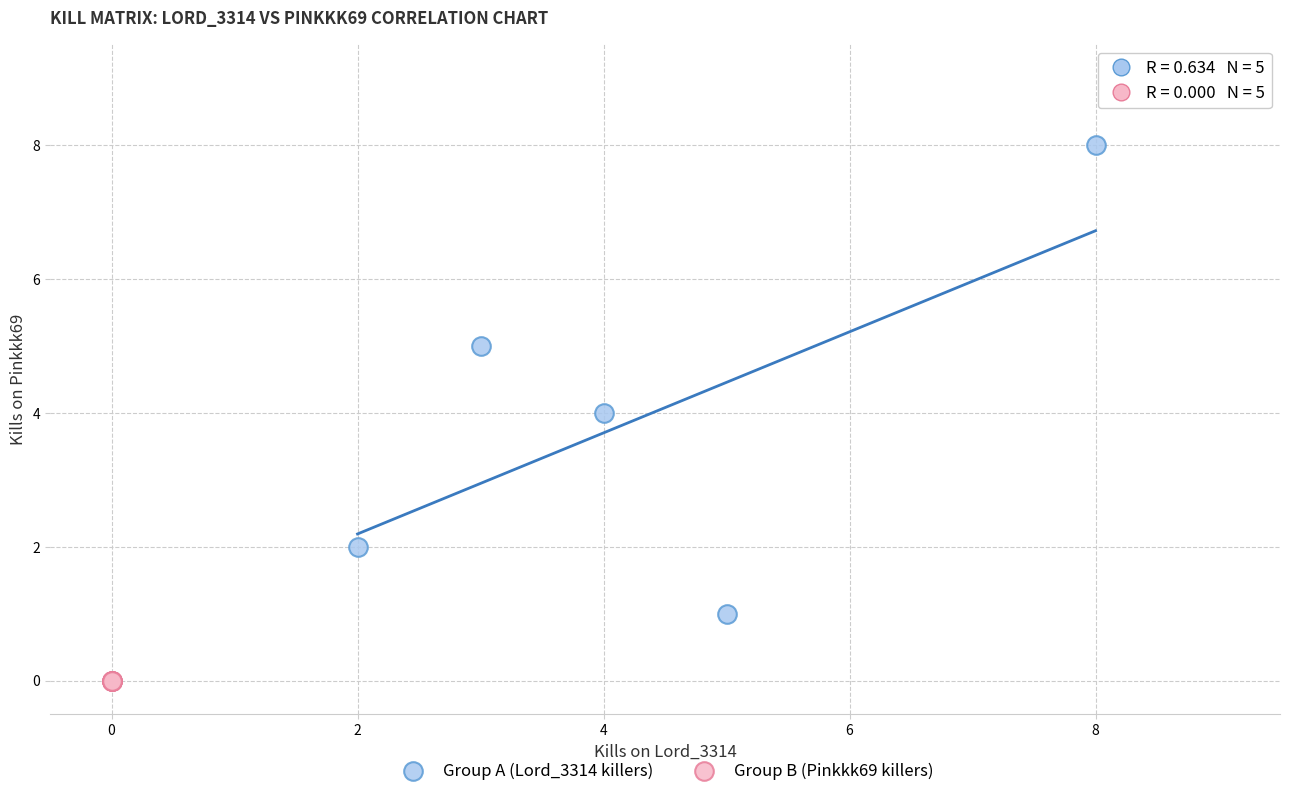

Which series reaches the maximum Y coordinate?

Group A (Lord_3314 killers)